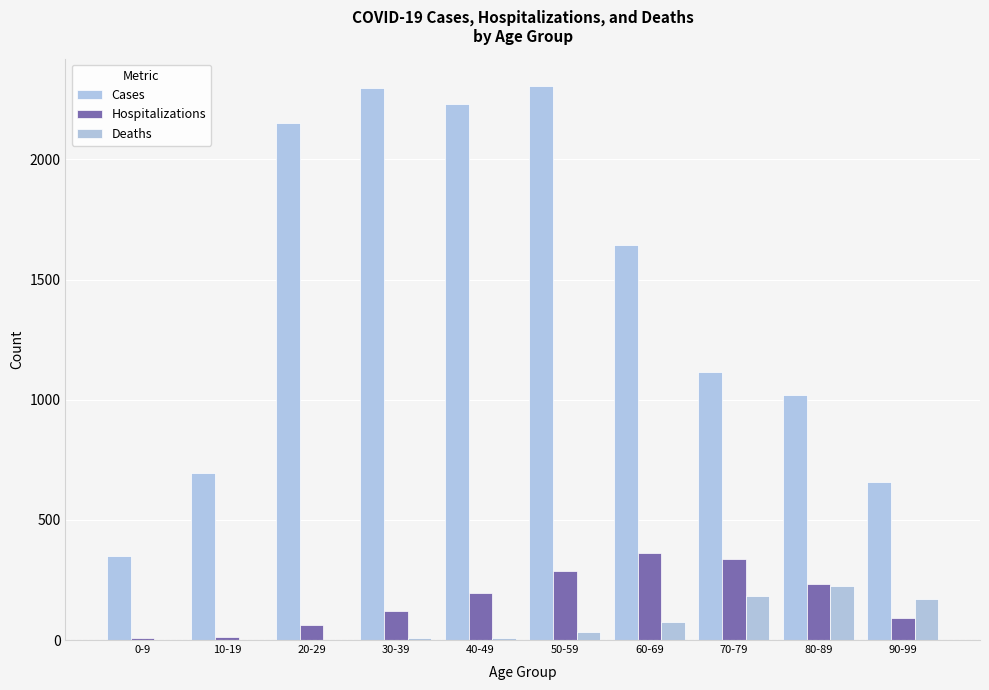

What is the average value of the Hospitalizations series?

171